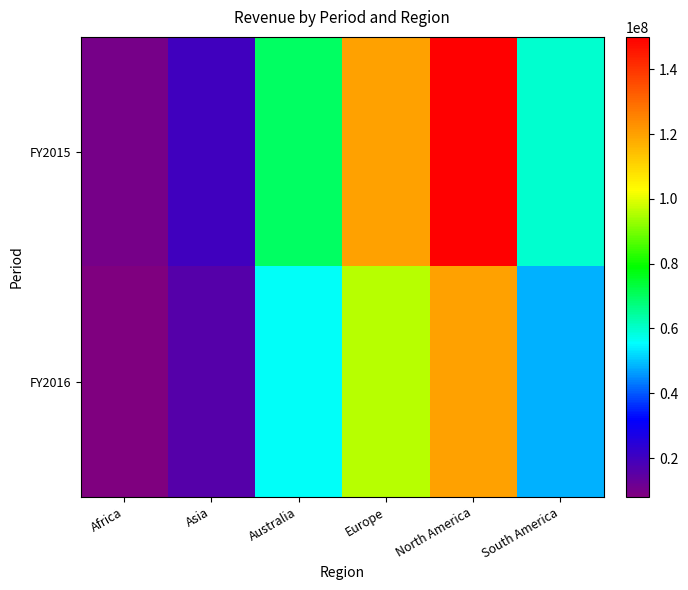

Reading left to right, list all the values displayed in this chart.

FY2015: Africa=10000000	Asia=20000000	Australia=70000000	Europe=120000000	North America=150000000	South America=60000000
FY2016: Africa=8000000	Asia=16000000	Australia=56000000	Europe=96000000	North America=120000000	South America=48000000